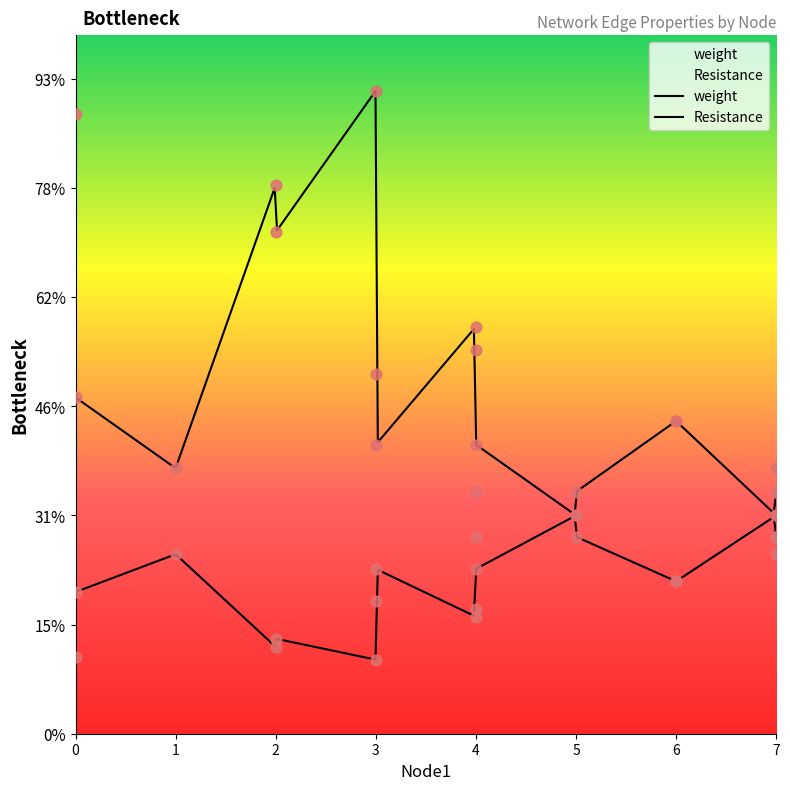

Which series reaches the maximum Y coordinate?

Resistance